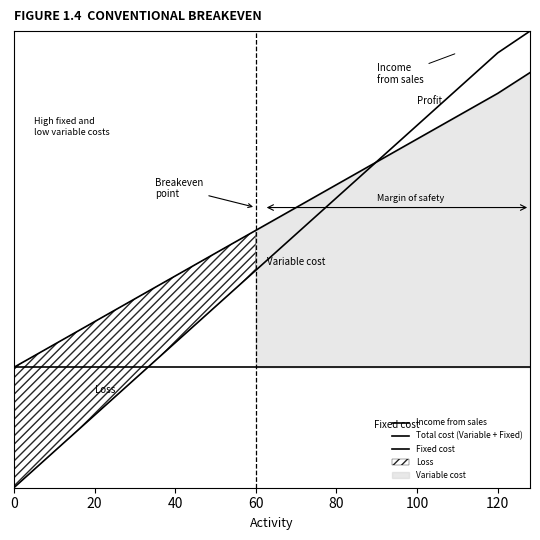

What is the difference between the maximum and minimum values in the Income from sales series?

220.0